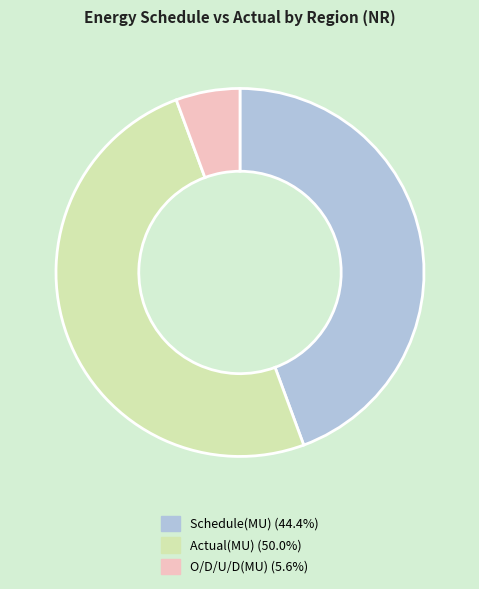

What is the smallest slice in the pie chart?

O/D/U/D(MU)